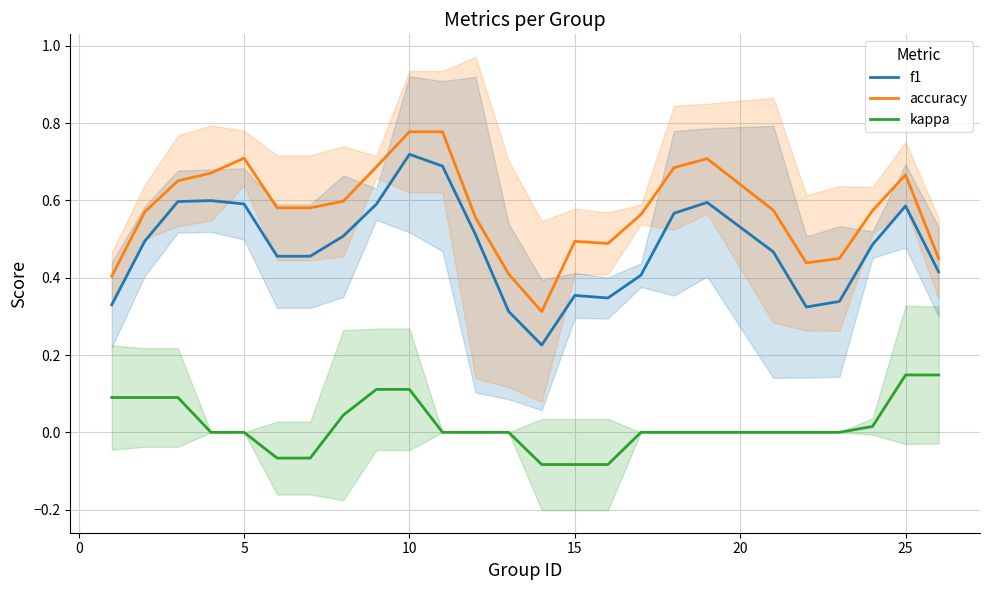

What are all the series names shown in the legend?

f1, accuracy, kappa